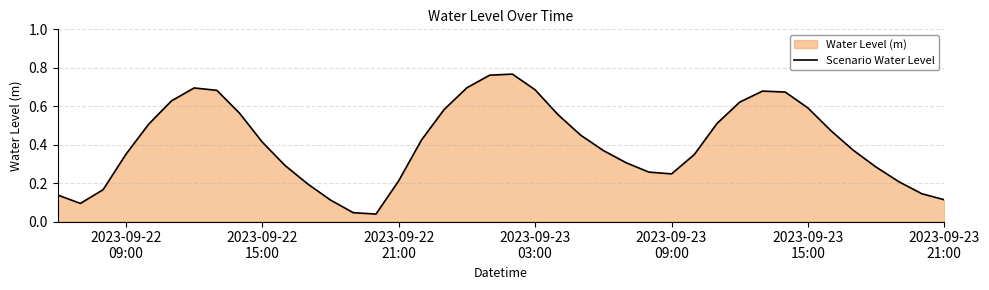

Reading left to right, what are all the values shown in this chart?

0.1	0.1	0.2	0.3	0.5	0.6	0.7	0.7	0.6	0.4	0.3	0.2	0.1	0.0	0.0	0.2	0.4	0.6	0.7	0.8	0.8	0.7	0.6	0.4	0.4	0.3	0.3	0.2	0.3	0.5	0.6	0.7	0.7	0.6	0.5	0.4	0.3	0.2	0.1	0.1